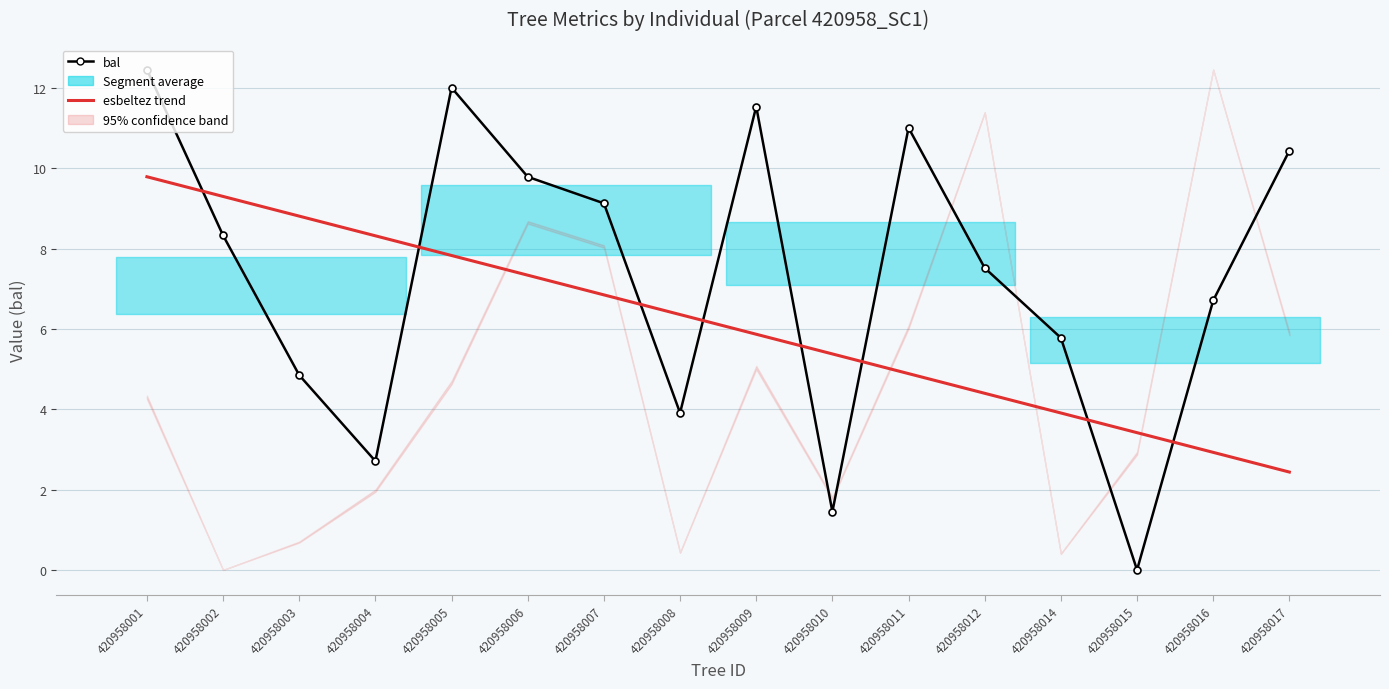

What is the sum of the bal values at 420958001 and 420958006?

22.2